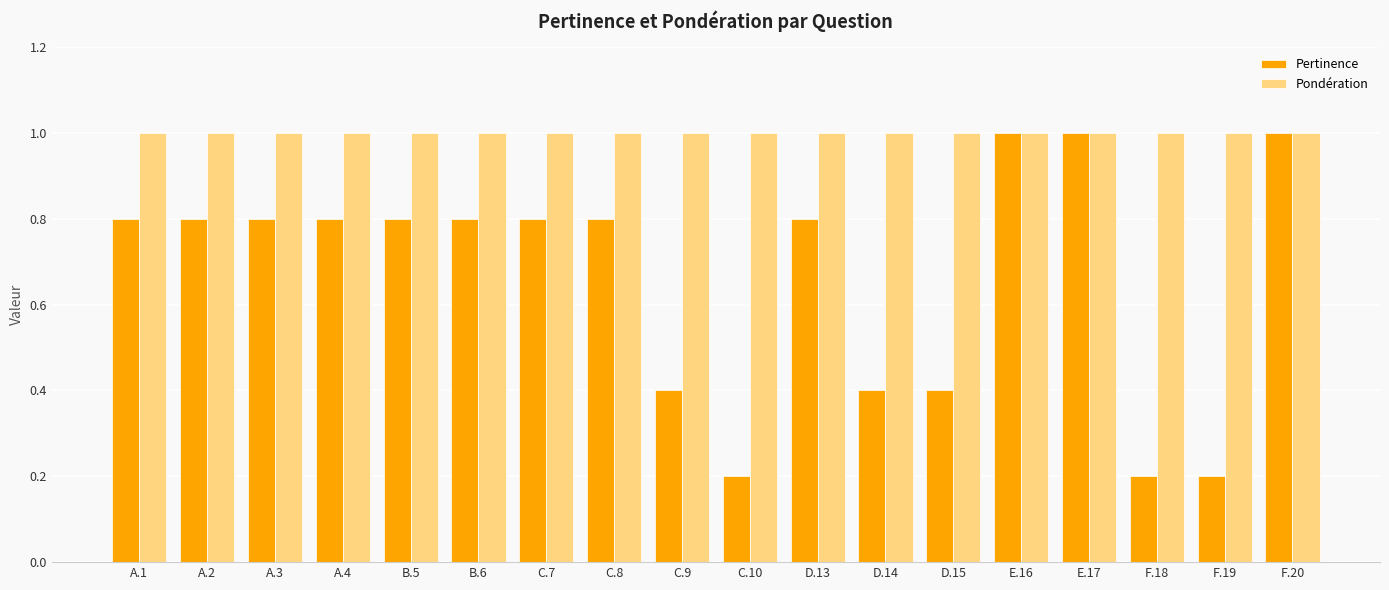

What is the total value across all series at F.18?

1.2